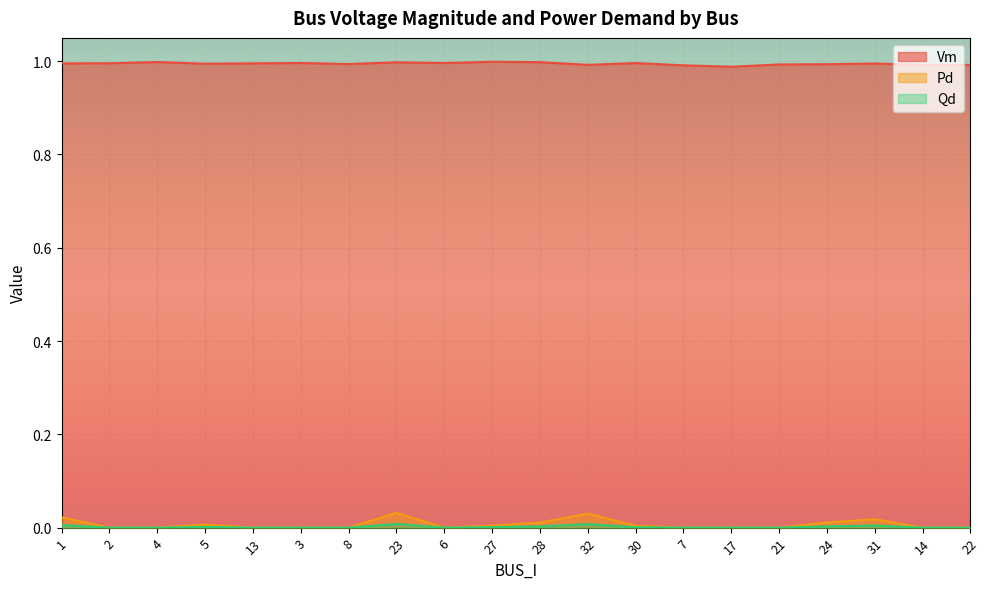

Does the chart display data point markers on the line(s)?

No